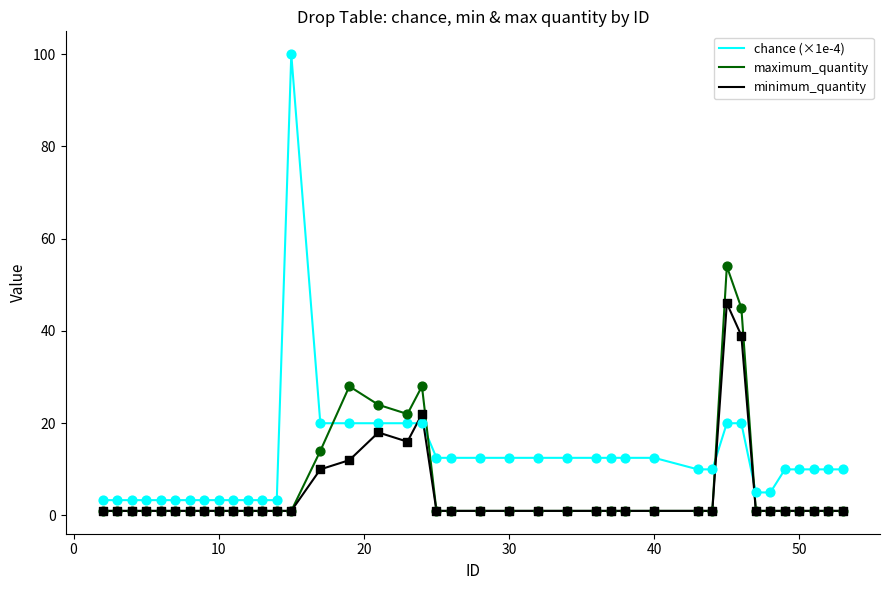

Which series has the widest spread of values?

chance (×1e-4)